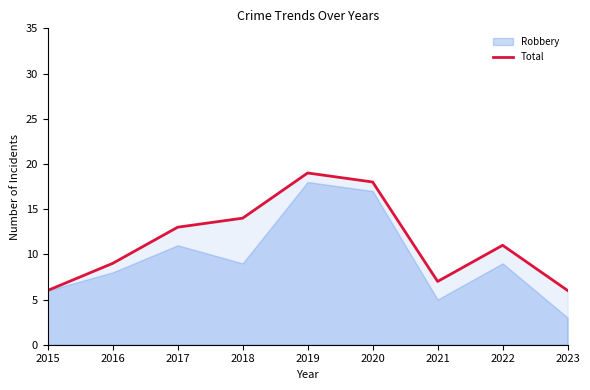

True or false: there are more than 0 points higher than both neighbors.

True